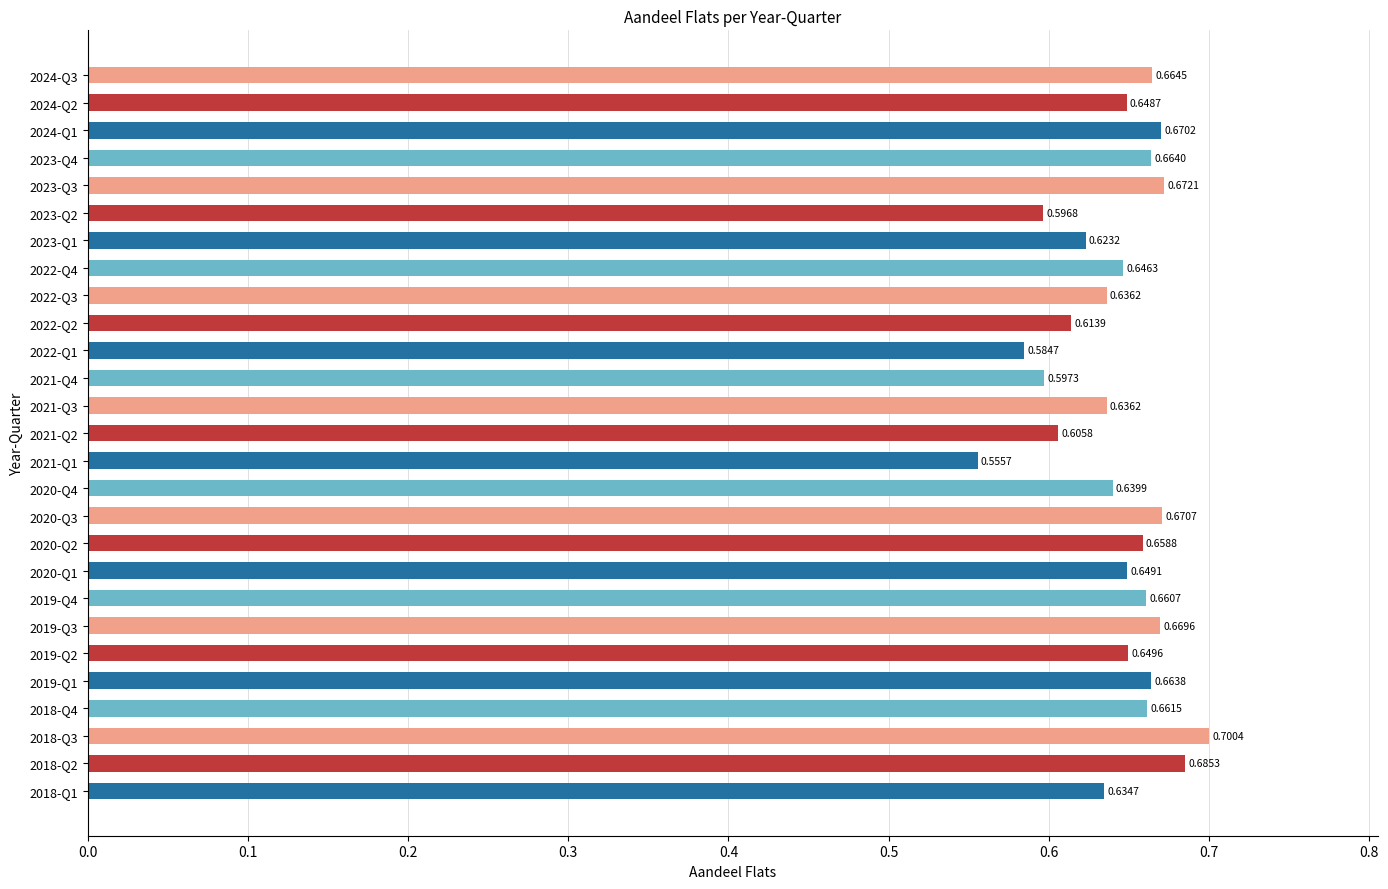

What is the sum of all values?

17.4